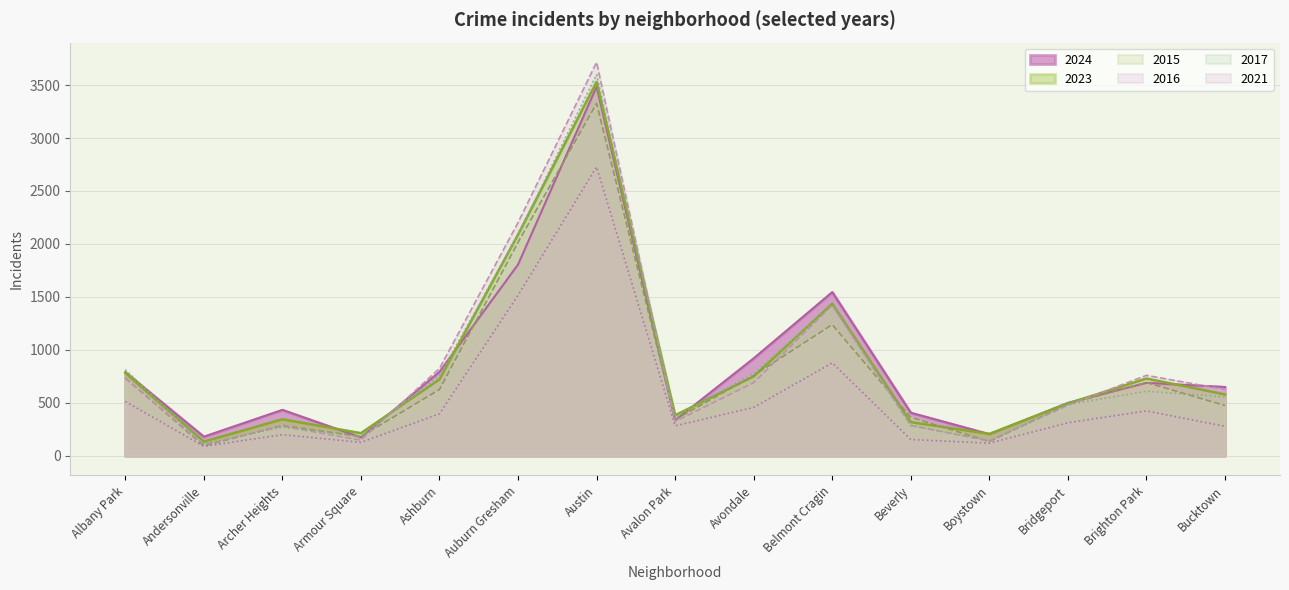

Which series has the largest total across all categories?

2024